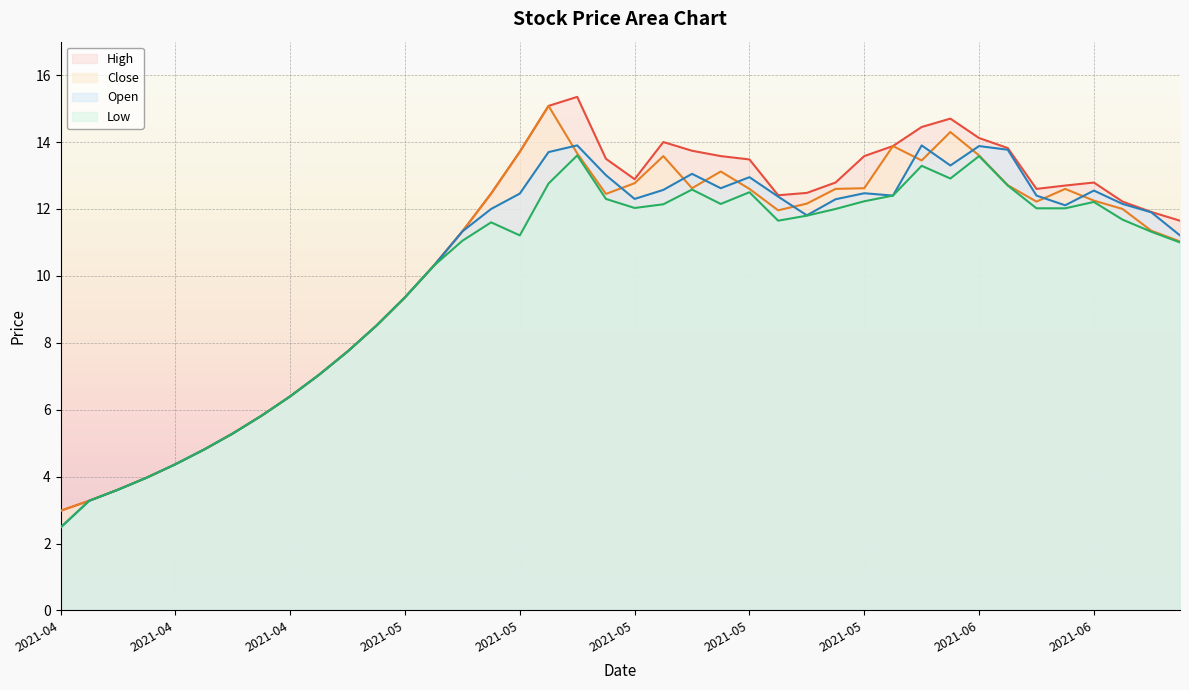

At which category does the chart reach its minimum across all series?

2021-04